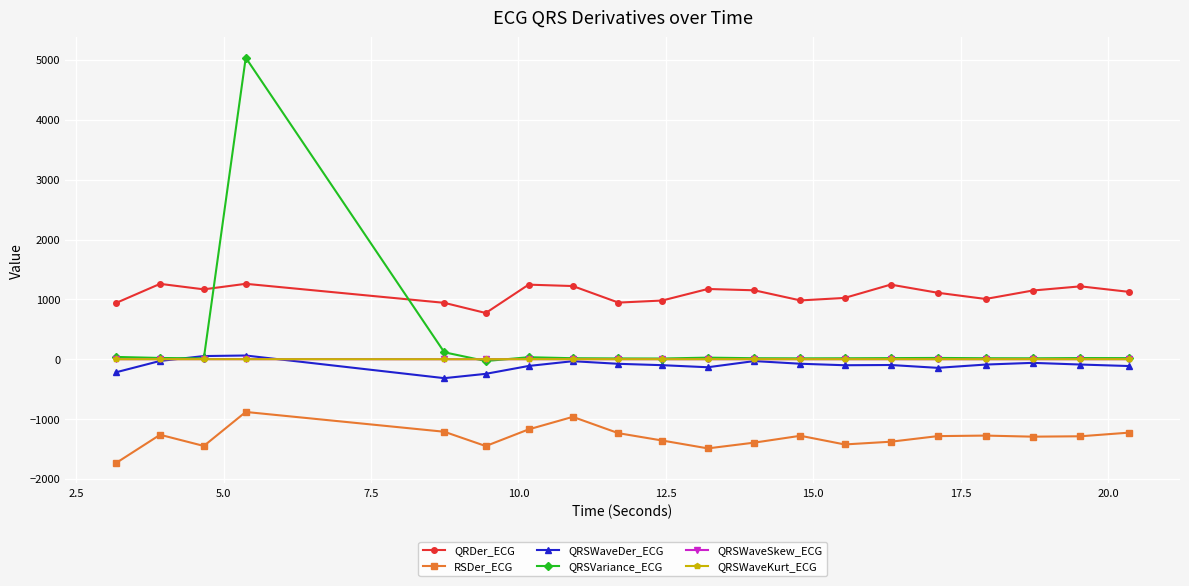

How many values in the QRSWaveDer_ECG series exceed -88?

8